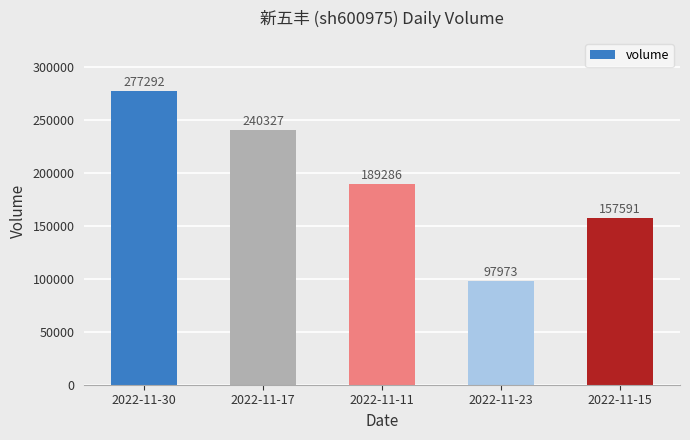

List the labels in order of value, largest first.

2022-11-30, 2022-11-17, 2022-11-11, 2022-11-15, 2022-11-23